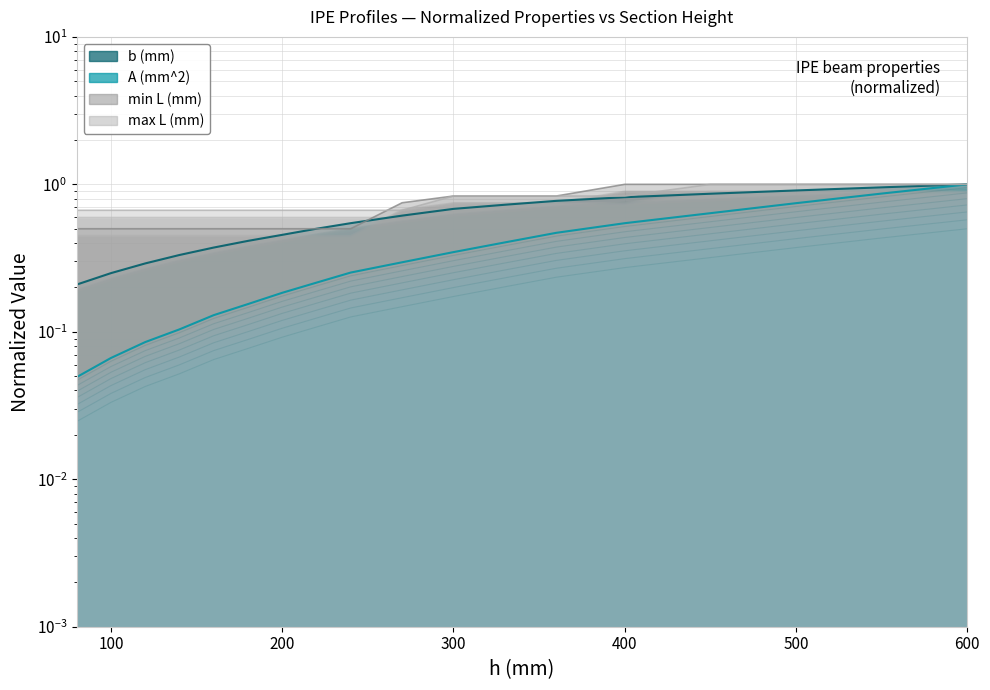

Reading left to right, what are all the values shown in this chart?

b (mm): 80=0.2	100=0.2	120=0.3	140=0.3	160=0.4	180=0.4	200=0.5	220=0.5	240=0.5	270=0.6	300=0.7	330=0.7	360=0.8	400=0.8	450=0.9	500=0.9	550=1.0	600=1.0
A (mm^2): 80=0.0	100=0.1	120=0.1	140=0.1	160=0.1	180=0.1	200=0.2	220=0.2	240=0.2	270=0.3	300=0.3	330=0.4	360=0.4	400=0.5	450=0.6	500=0.7	550=0.8	600=0.9
min L (mm): 80=0.5	100=0.5	120=0.5	140=0.5	160=0.5	180=0.5	200=0.5	220=0.5	240=0.5	270=0.8	300=0.8	330=0.8	360=0.8	400=1.0	450=1.0	500=1.0	550=1.0	600=1.0
max L (mm): 80=0.7	100=0.7	120=0.7	140=0.7	160=0.7	180=0.7	200=0.7	220=0.7	240=0.7	270=0.7	300=0.8	330=0.8	360=0.8	400=0.8	450=1.0	500=1.0	550=1.0	600=1.0